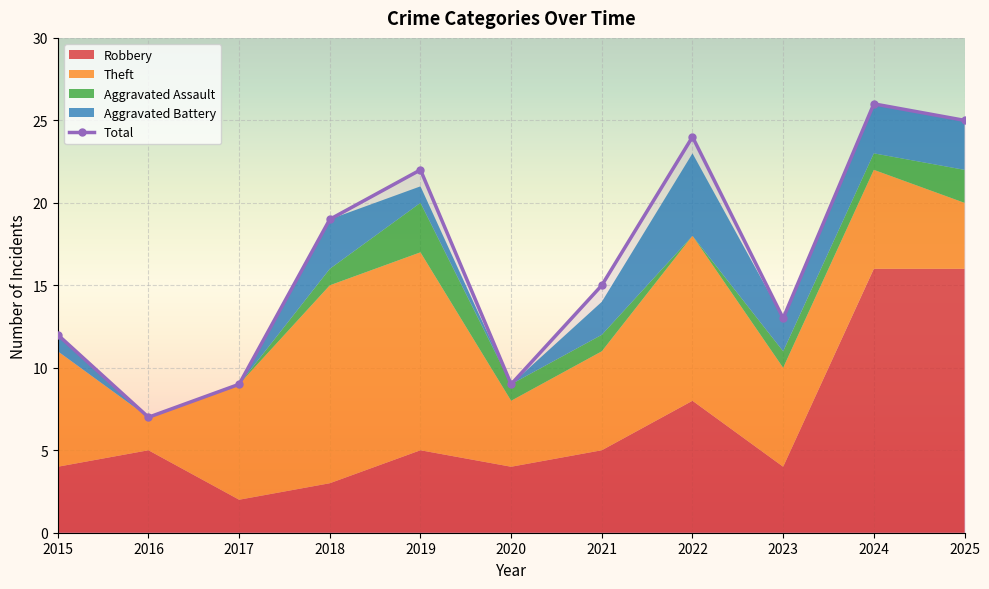

Which category has the highest value in the Total series?

2024